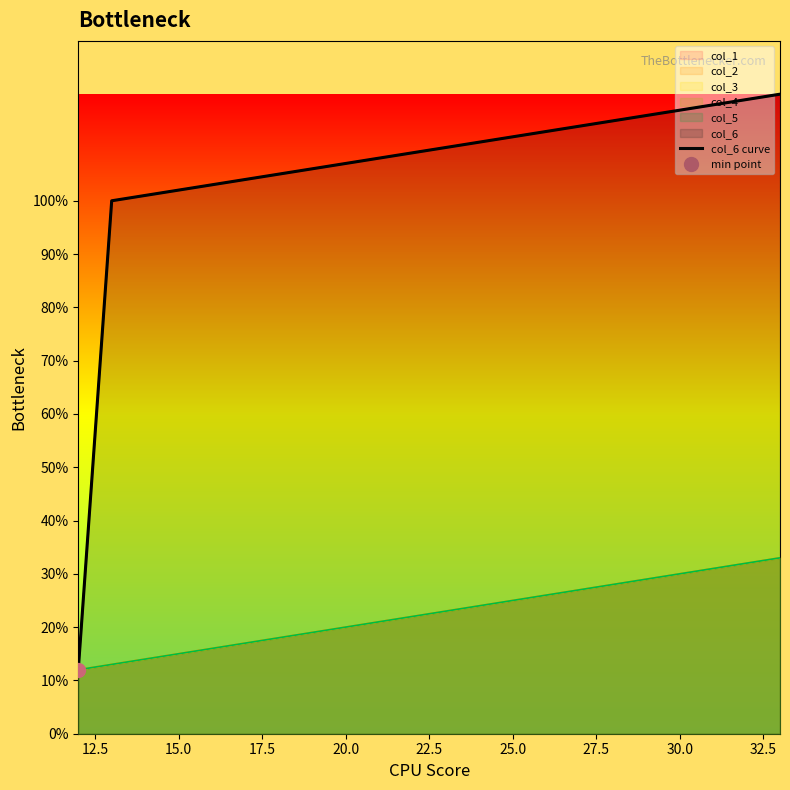

What is the sum of all values?

2322